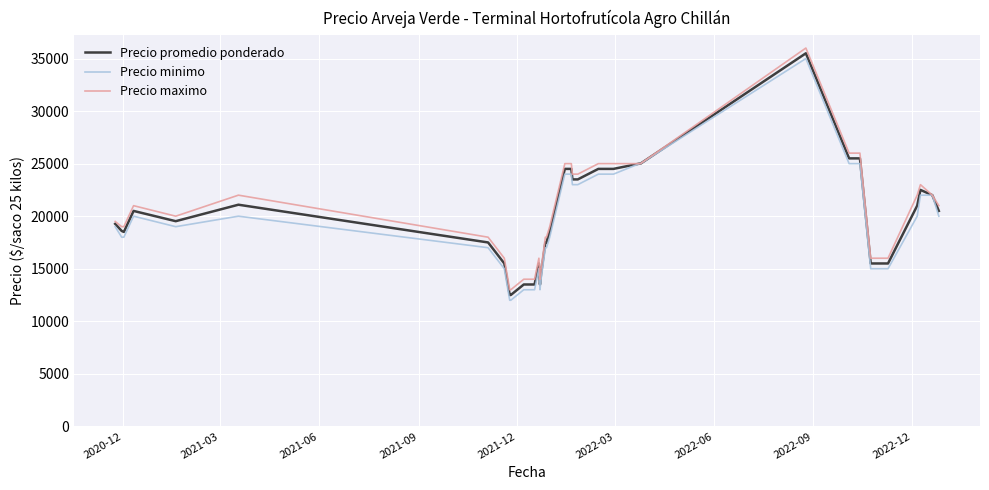

What is the maximum value for Precio promedio ponderado?

35500